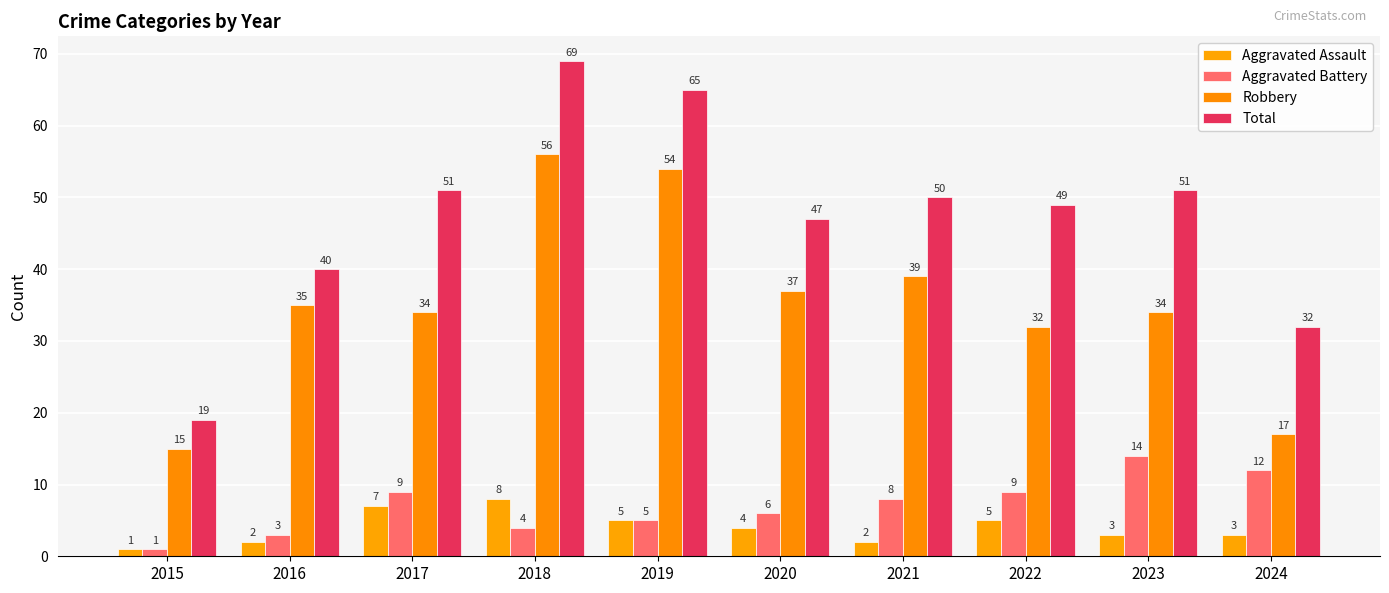

Is it true that Robbery equals 61 at 2016?

False